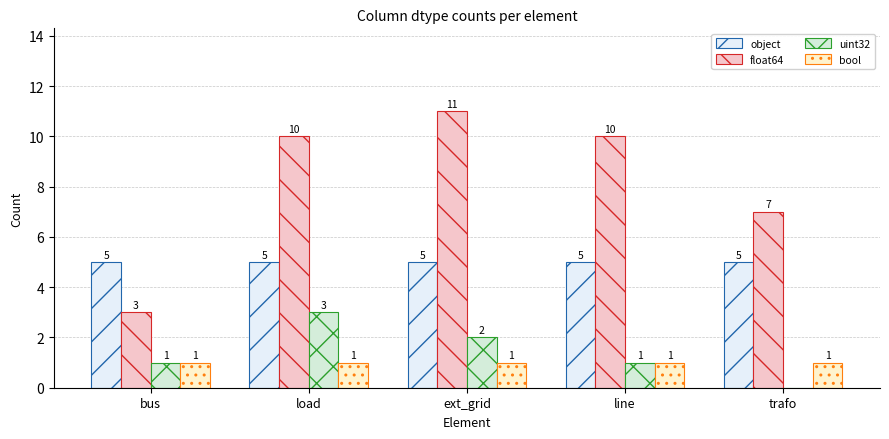

How many groups of bars are there?

5